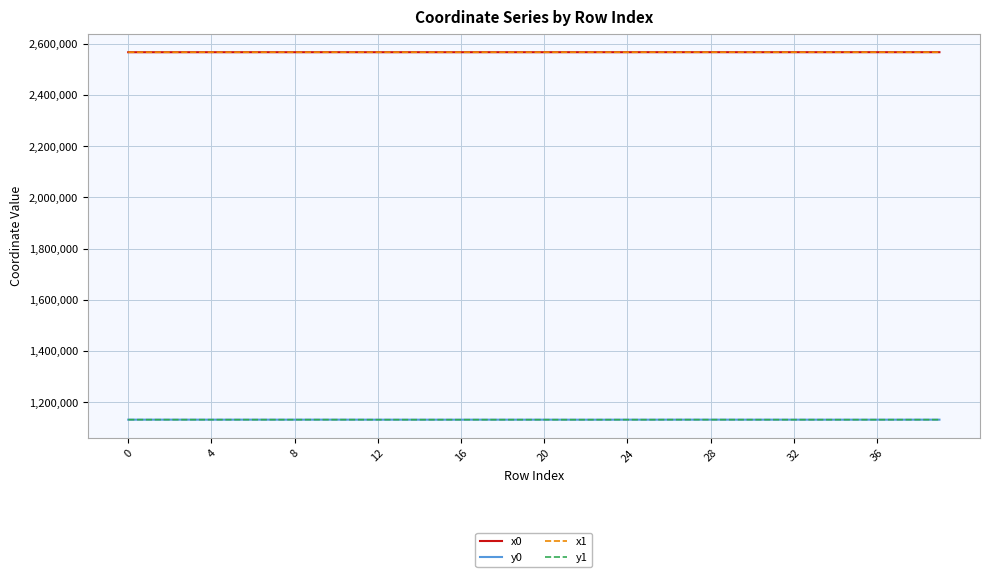

What is the minimum value shown in the chart?

1132370.1